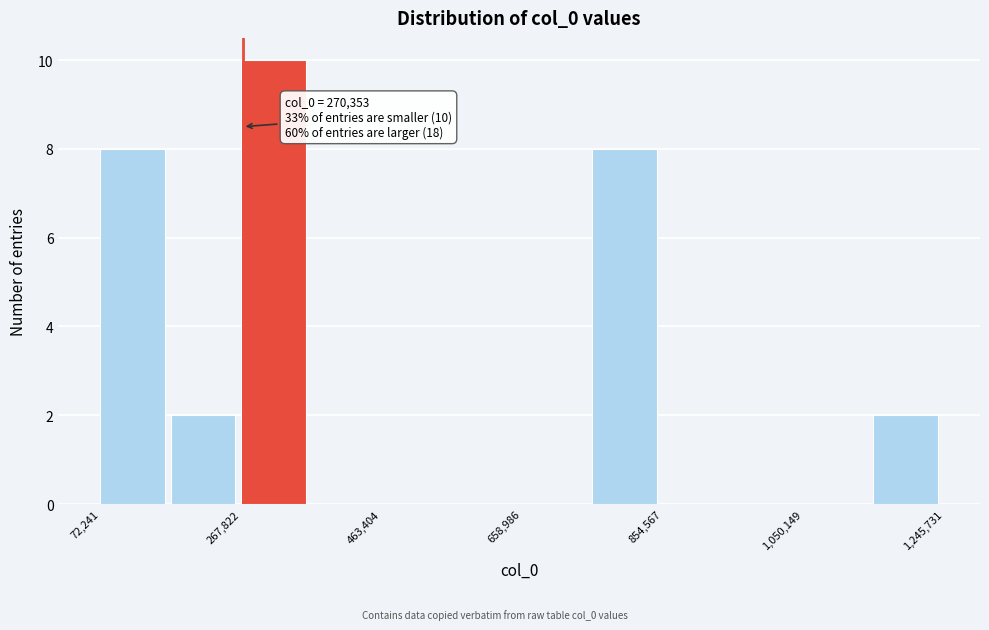

Which range on the x-axis has the tallest bar?

260000 to 360000